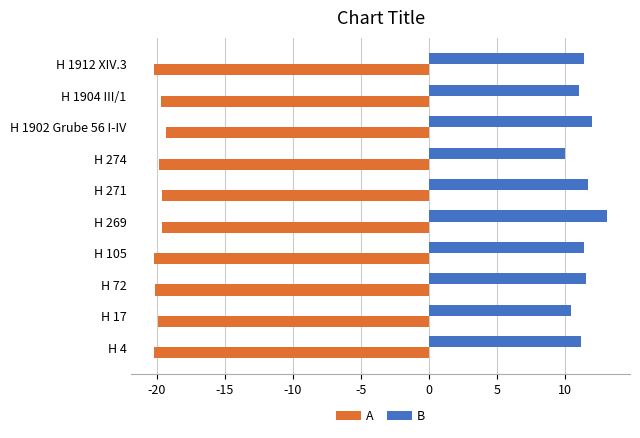

Which category has the highest value across all series?

H 269